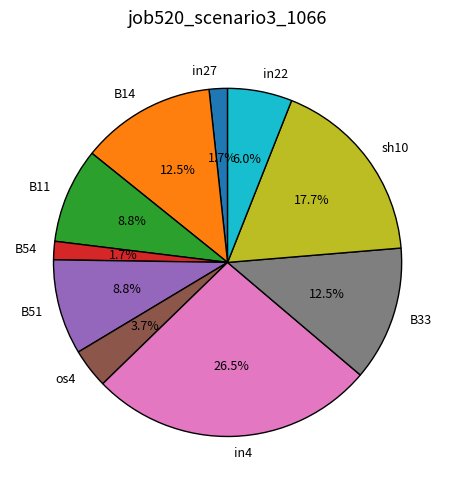

Does any single category account for the majority?

No